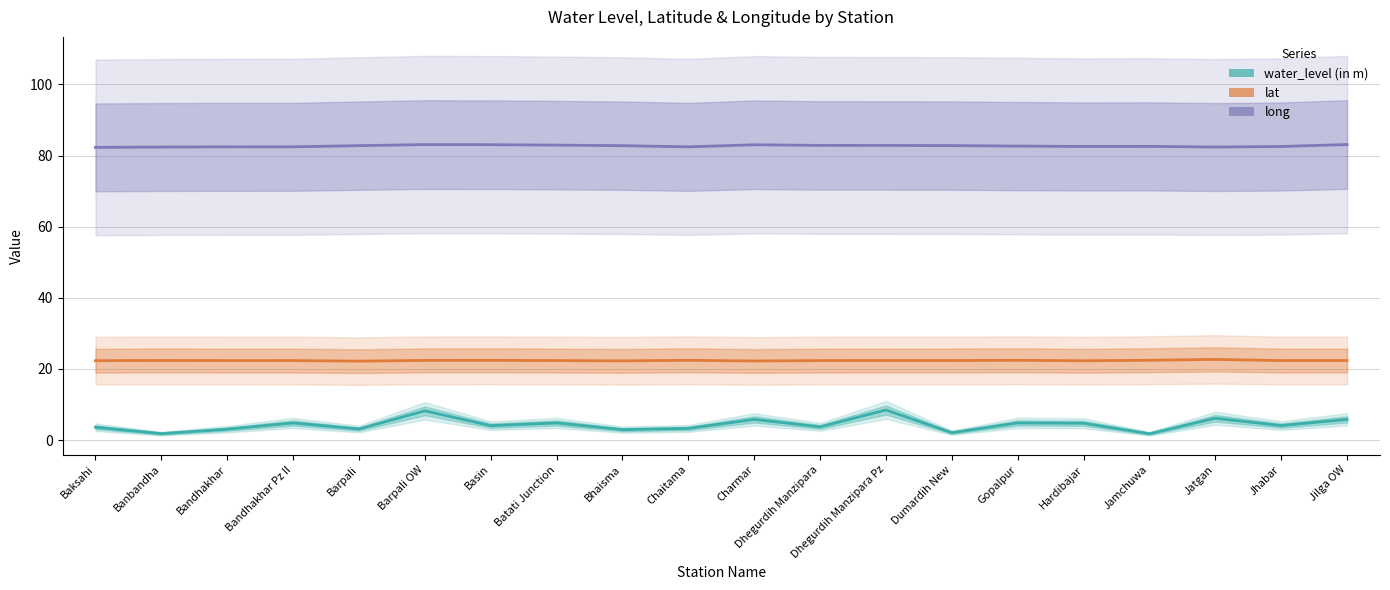

True or false: water_level (in m) and lat cross at least once.

False